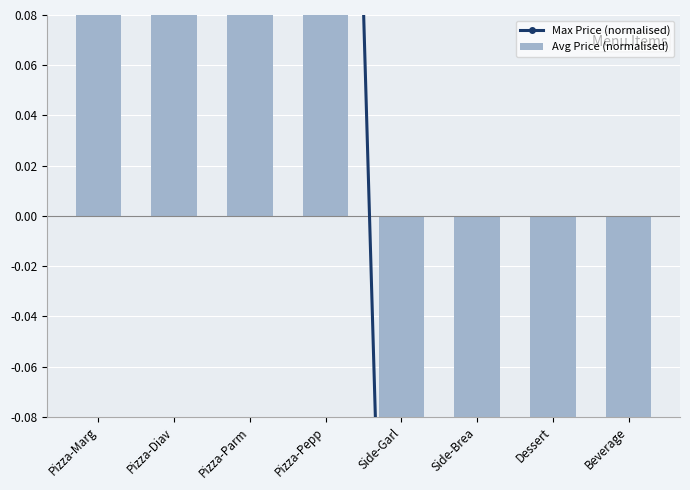

What is the sum of the Avg Price (normalised) values at Pizza-Diav and Side-Garl?

0.2